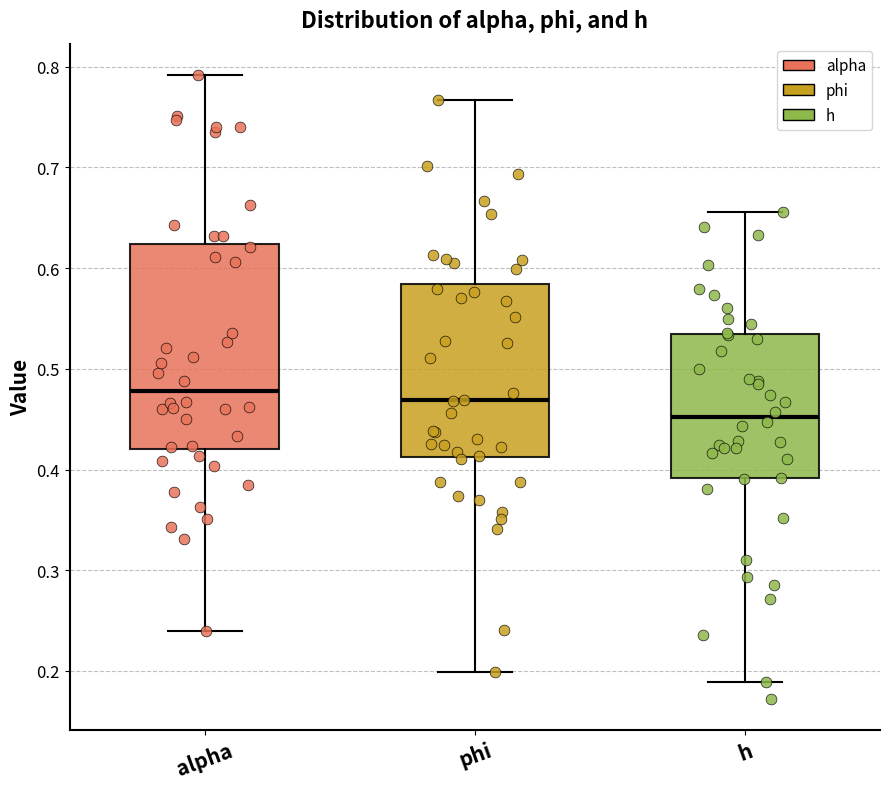

Which box has the lowest median line?

h